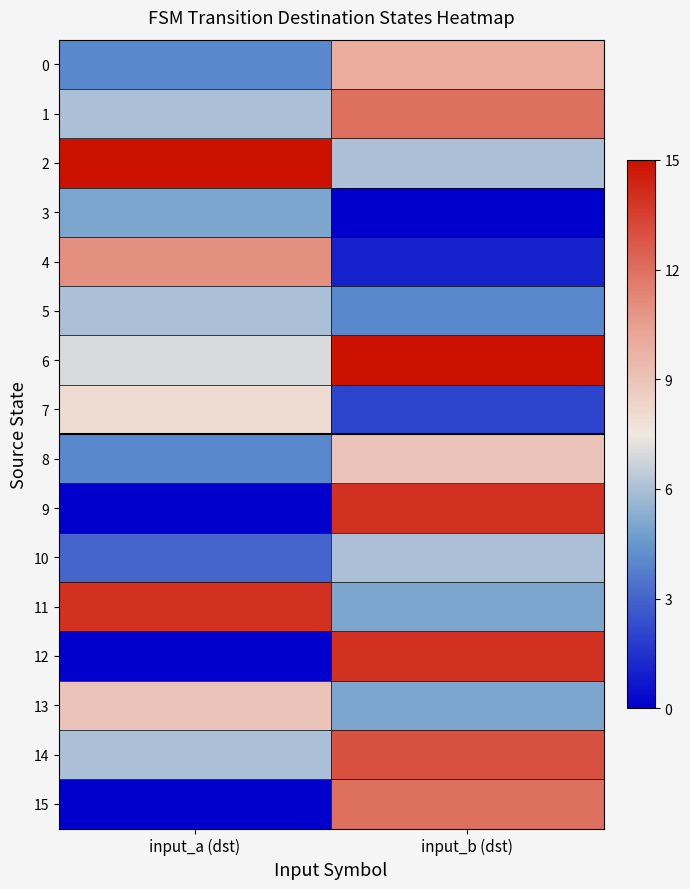

Between input_b (dst) and input_a (dst), which is larger?

input_b (dst)